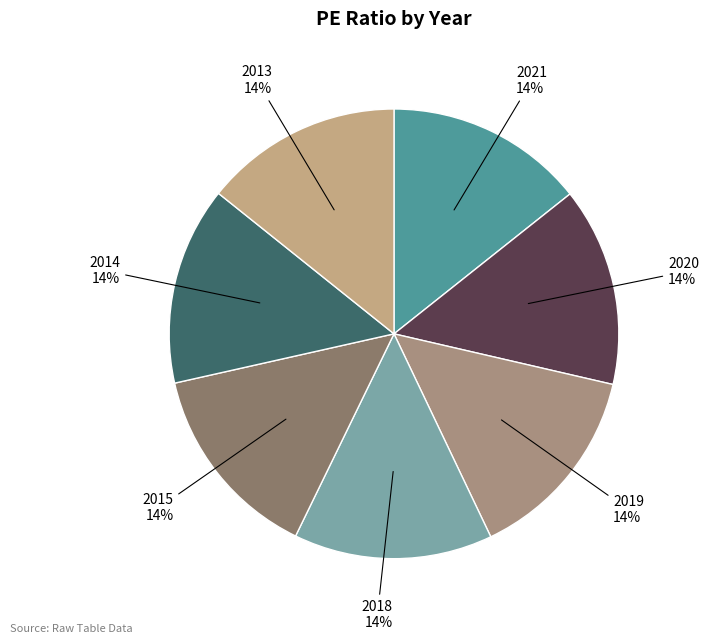

To the nearest percent, what is the combined percentage of 2015 and 2013?

29%